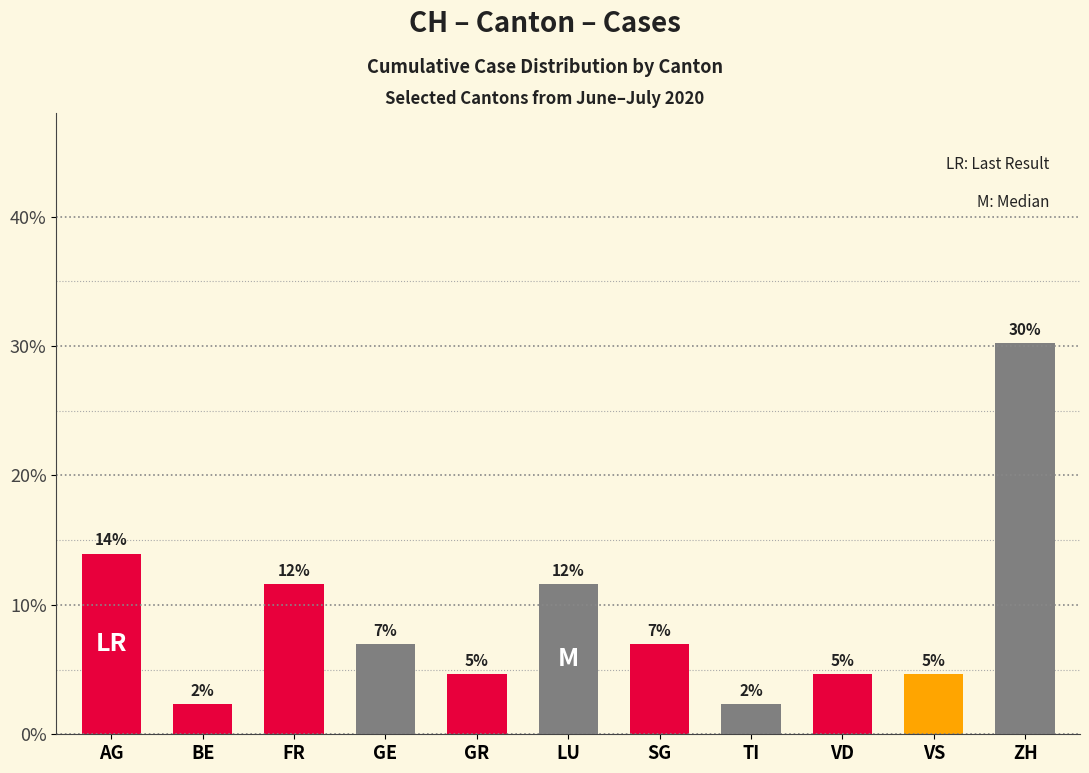

What value does the data have at AG?

14.0